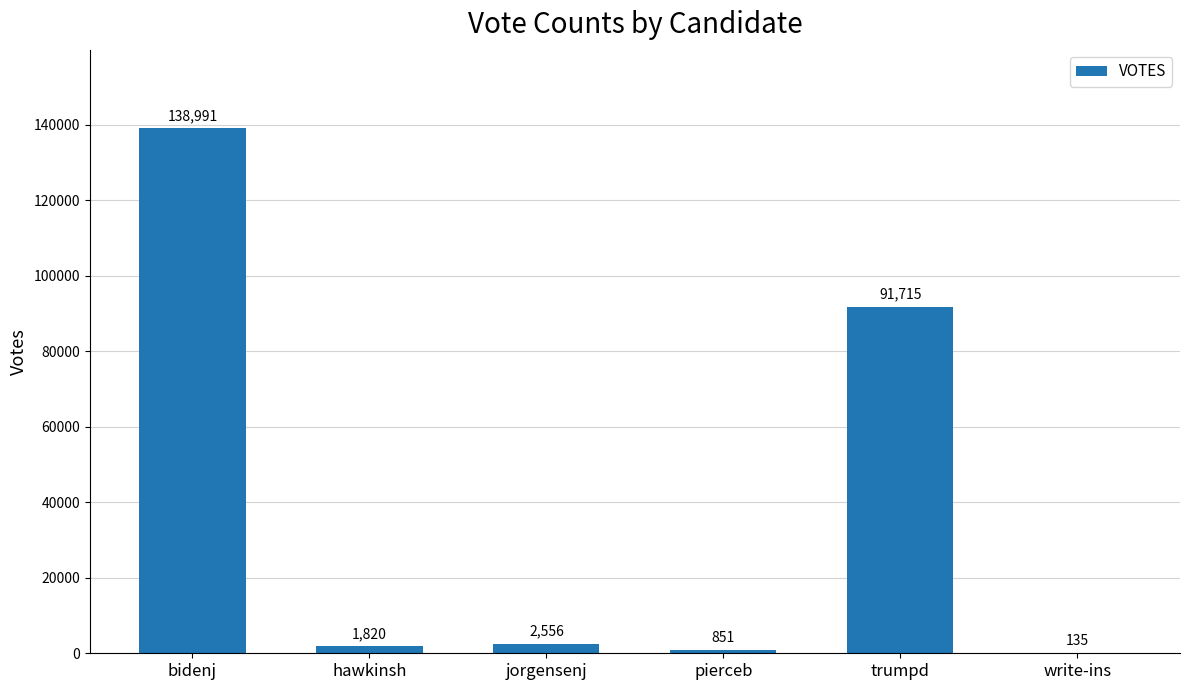

The value at hawkinsh is 1820. True or false?

True